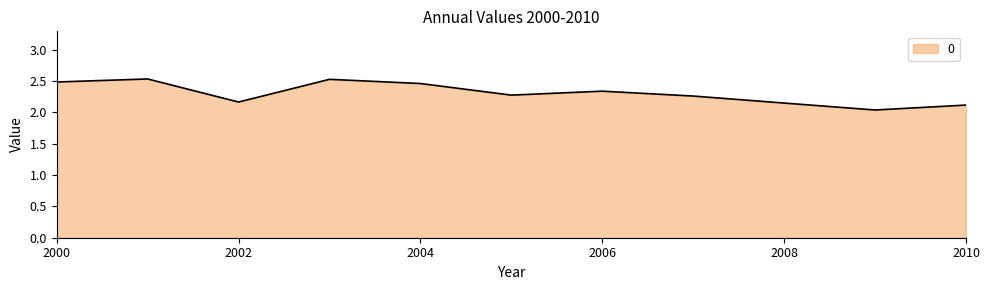

What is the difference between the maximum and minimum values?

0.5